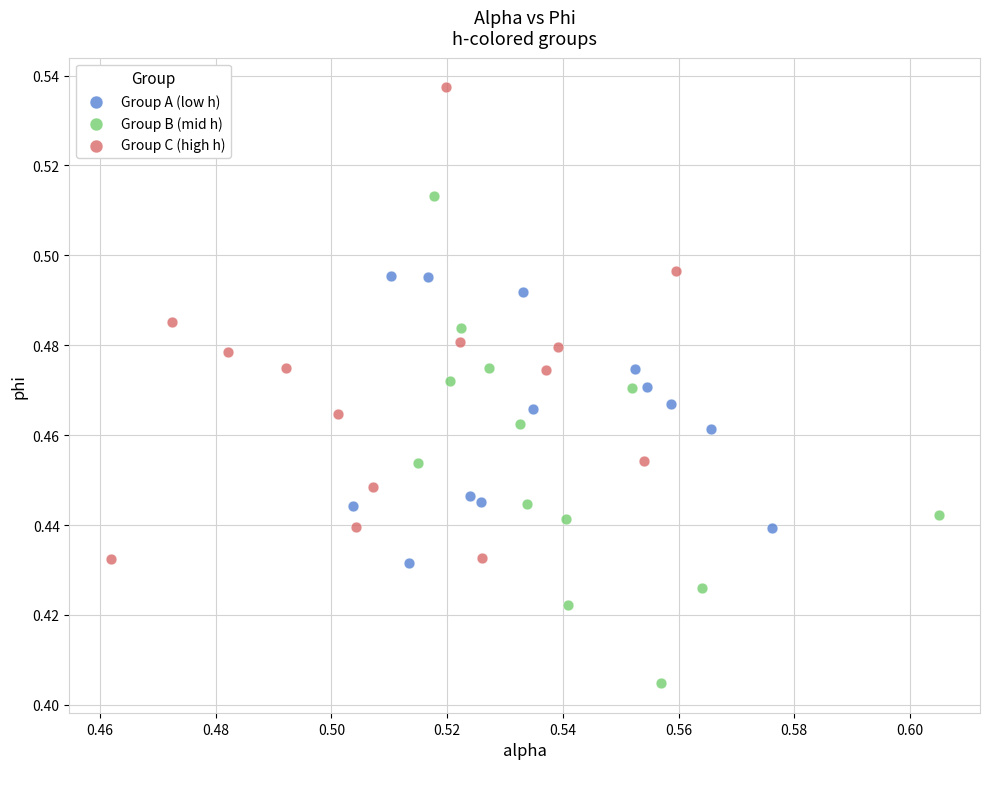

Which series has the widest spread of Y values?

Group B (mid h)